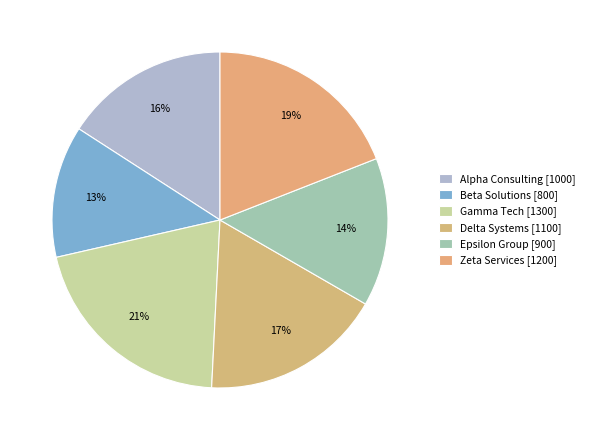

What percentage is NOT represented by Beta Solutions?

87.3%